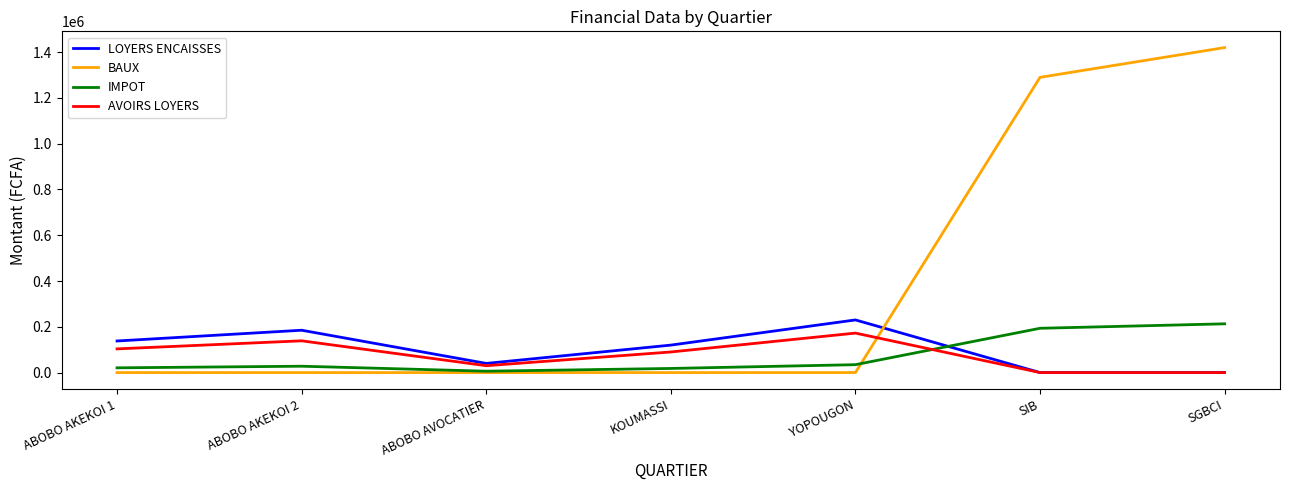

Which series changed the most between ABOBO AKEKOI 2 and YOPOUGON?

LOYERS ENCAISSES